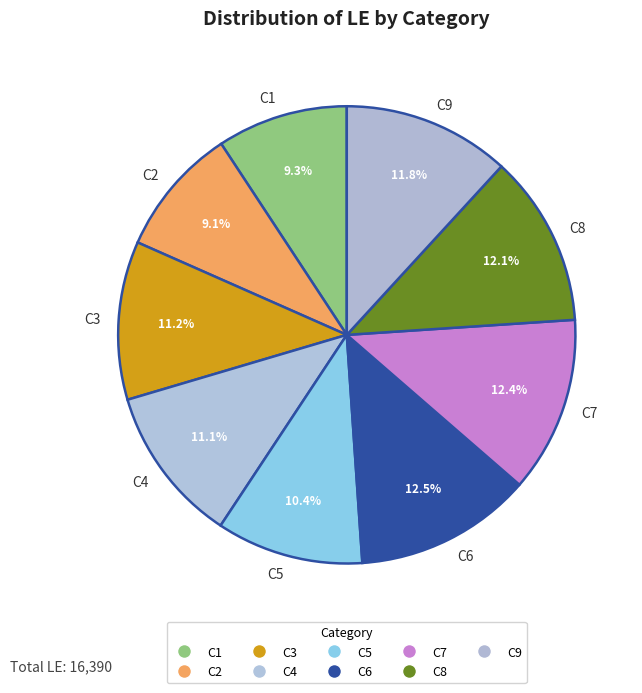

Is C4 the majority of the pie?

No